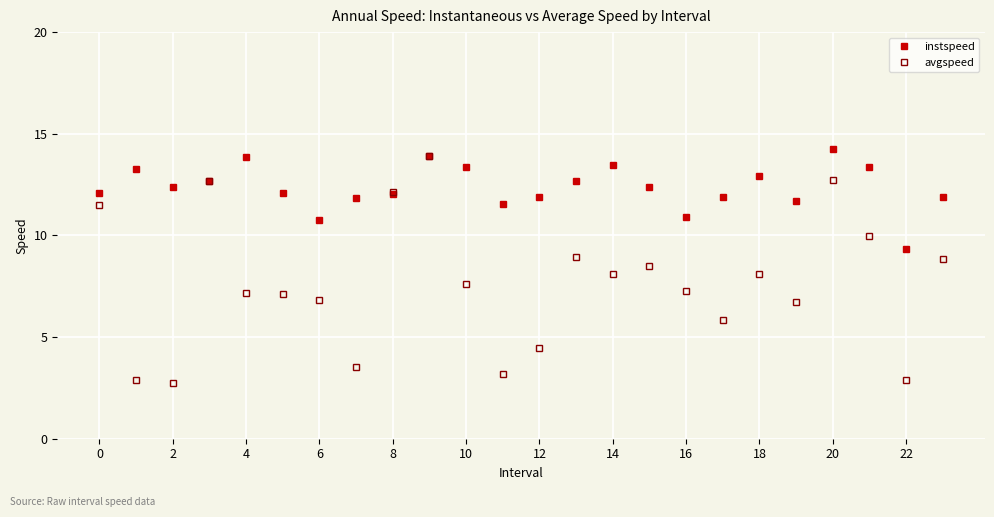

What is the sum of all instspeed values?

296.4